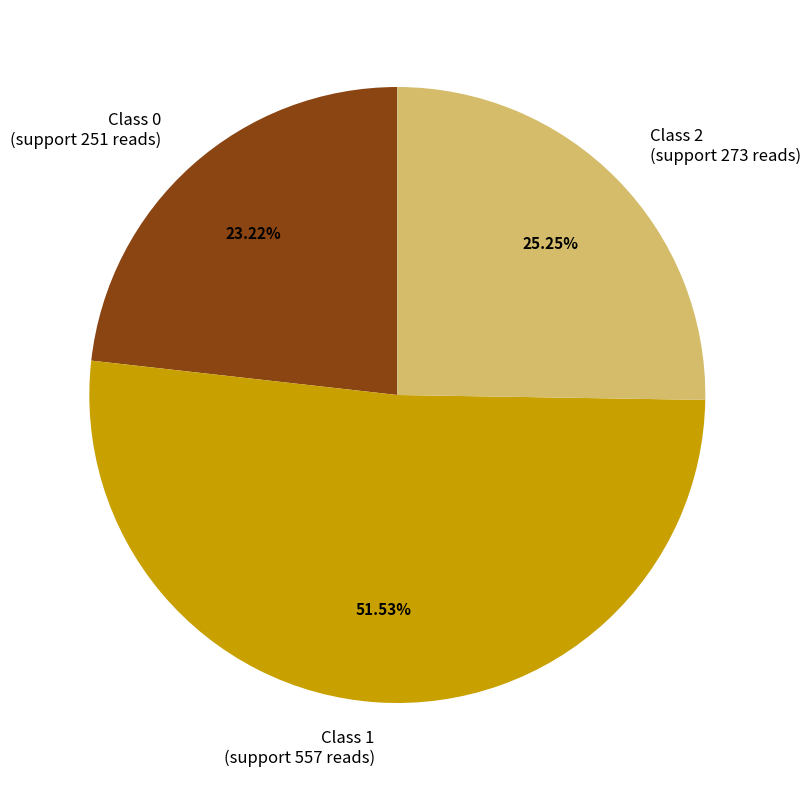

Which slice is the largest?

Class 1 (support 557 reads)